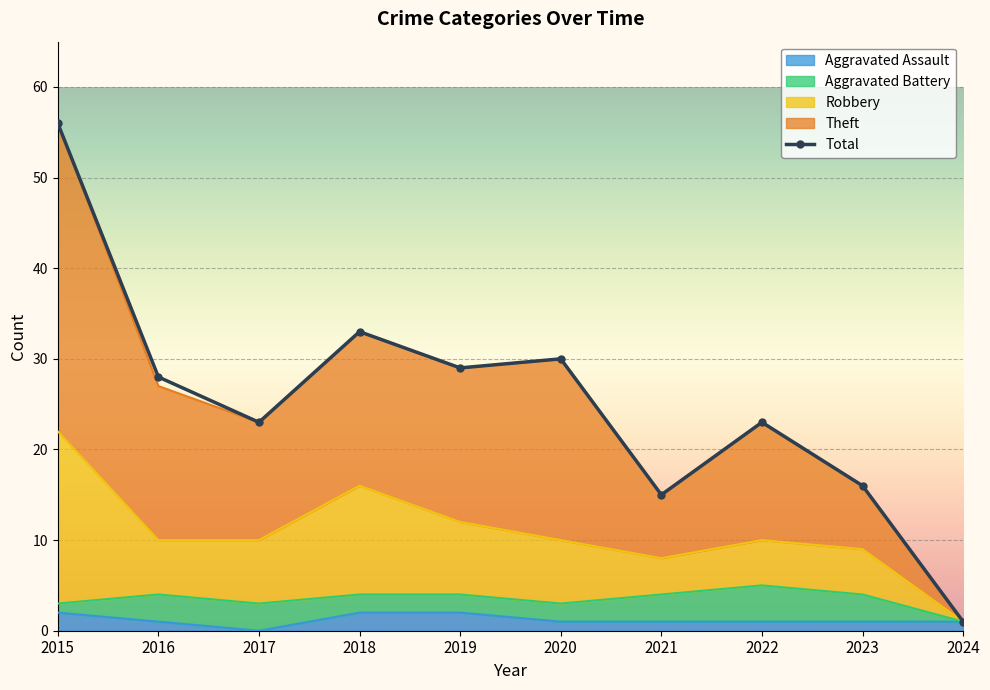

How many data points does each series have?

10